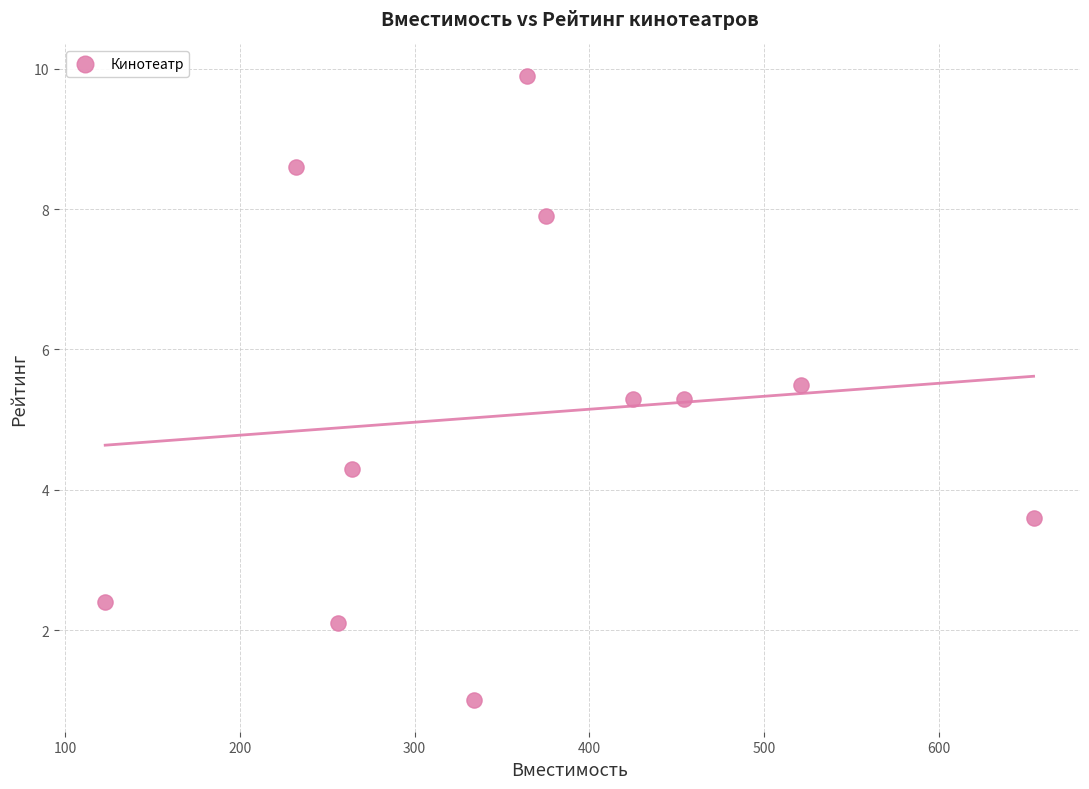

What is the average X value?

363.8